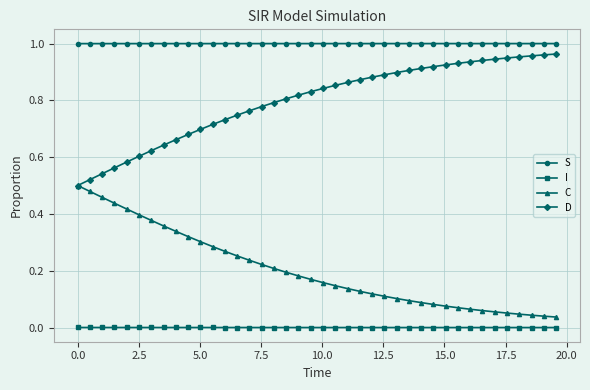

True or false: C and I cross at least once.

False